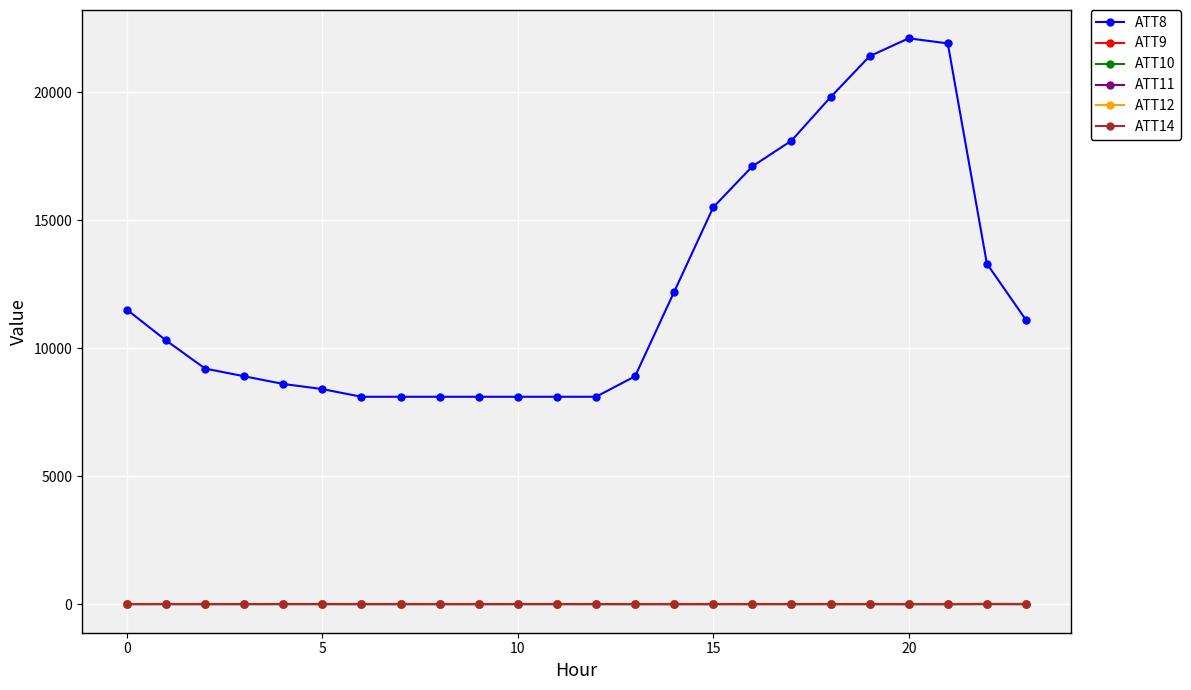

True or false: ATT12 and ATT10 cross at least once.

False